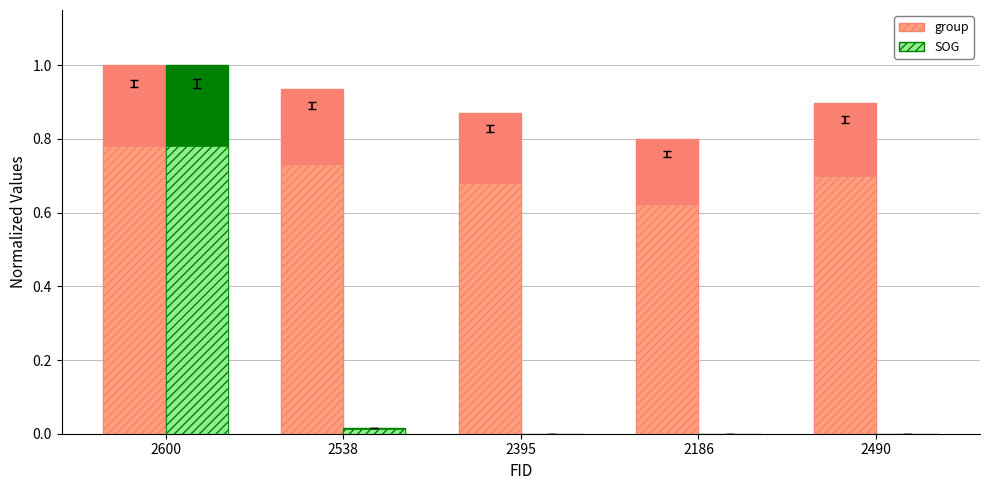

What is the label of the 3rd bar from the right?

2395